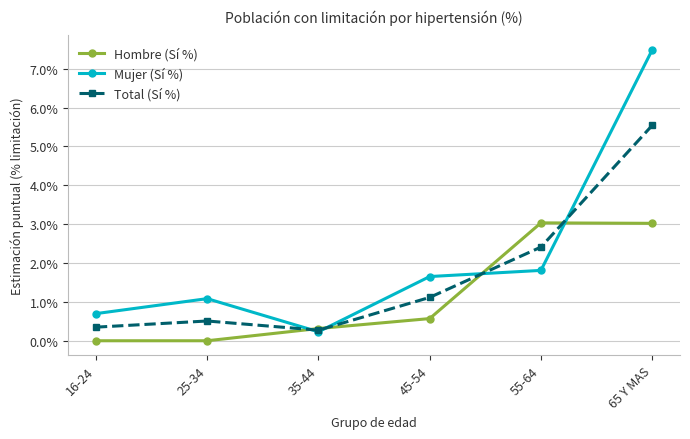

Where is the first local maximum for Mujer (Sí %)?

25-34